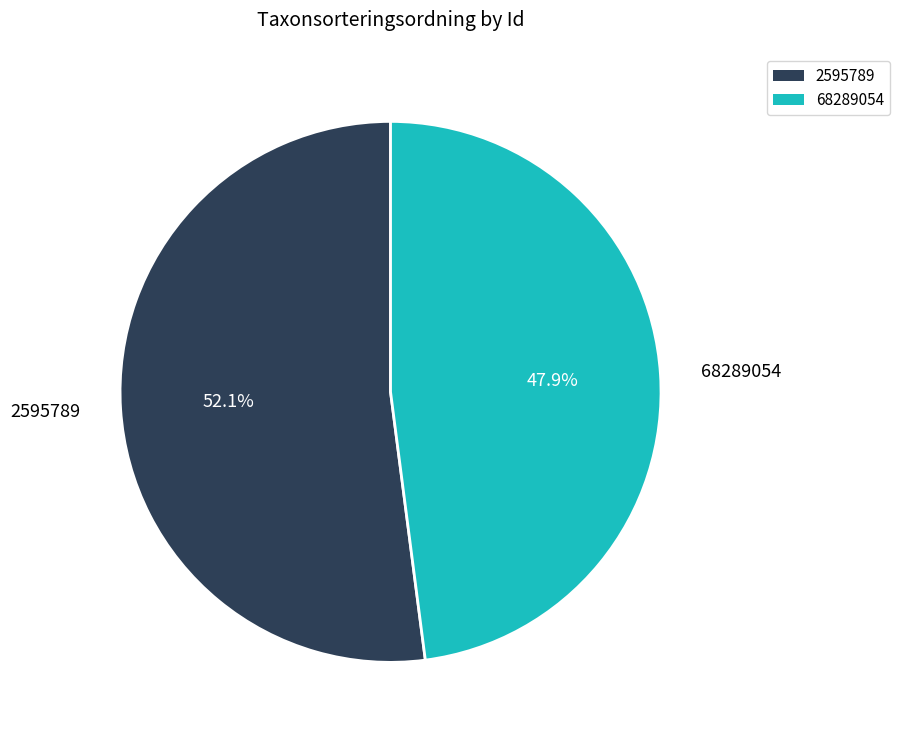

Rank the categories by value from highest to lowest.

2595789, 68289054